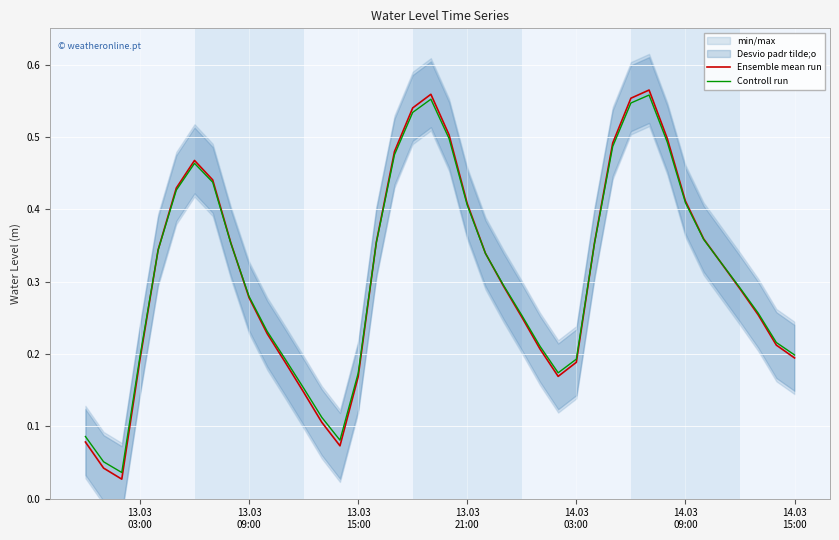

How many lines are shown in the chart?

2